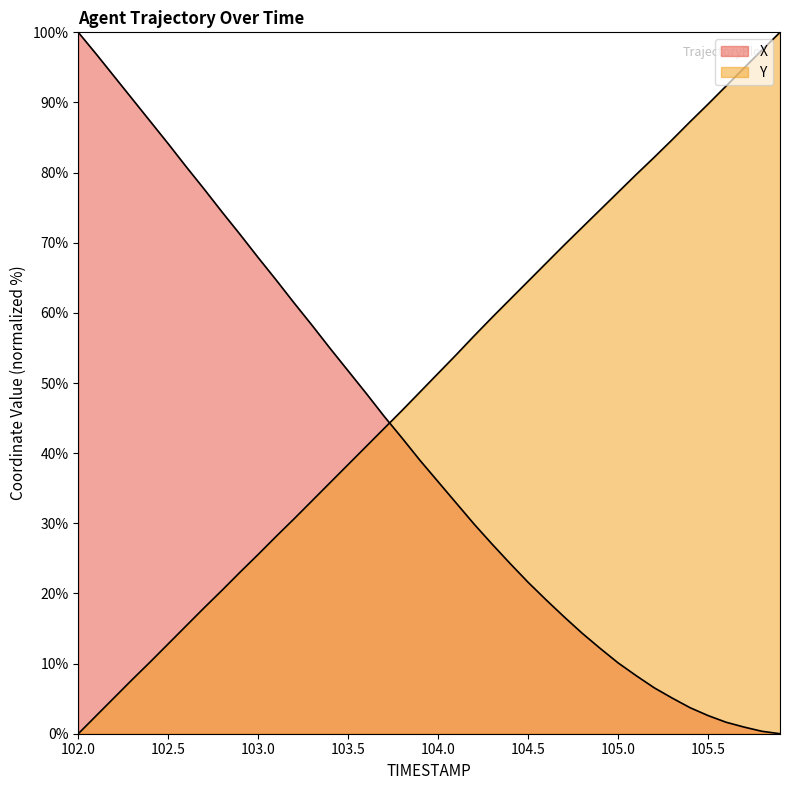

What is the difference between the highest and lowest values at 103.2?

30.7